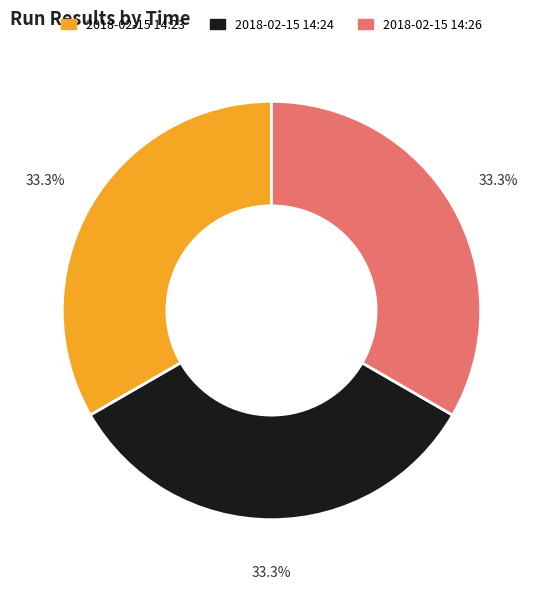

Do 2018-02-15 14:26 and 2018-02-15 14:23 together represent more than half of the pie?

Yes